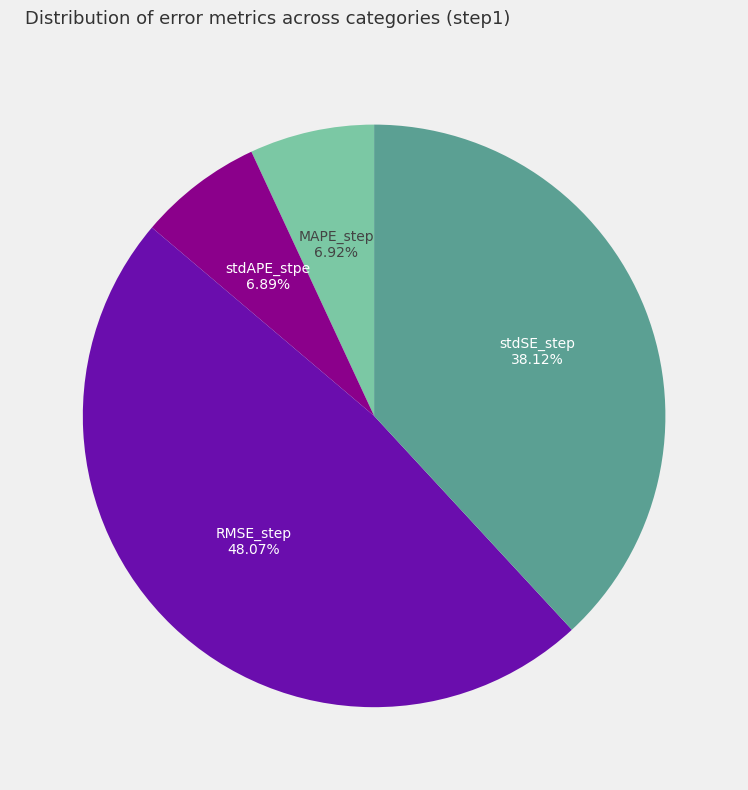

Does any single category account for the majority?

No